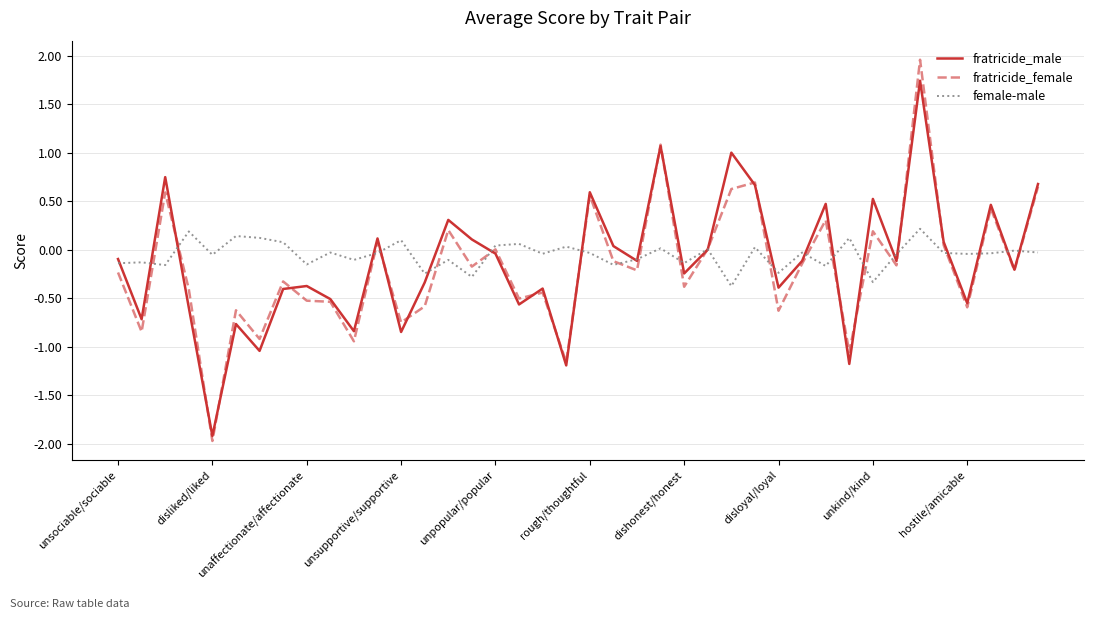

List the series in order of their peak value, highest first.

fratricide_female, fratricide_male, female-male